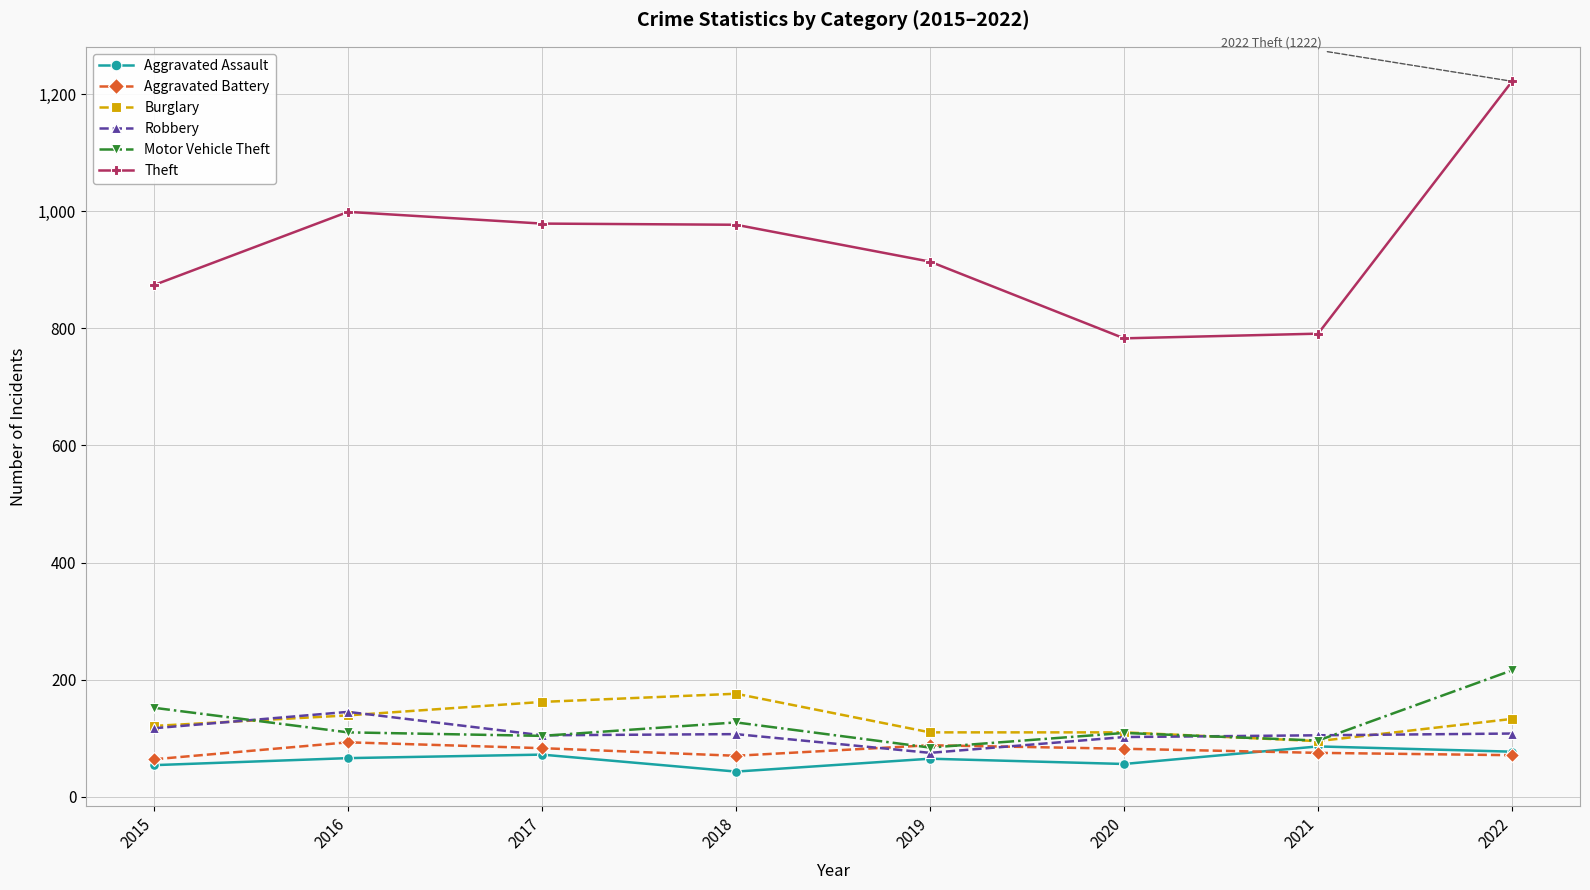

Which label corresponds to the smallest value in the chart?

2018